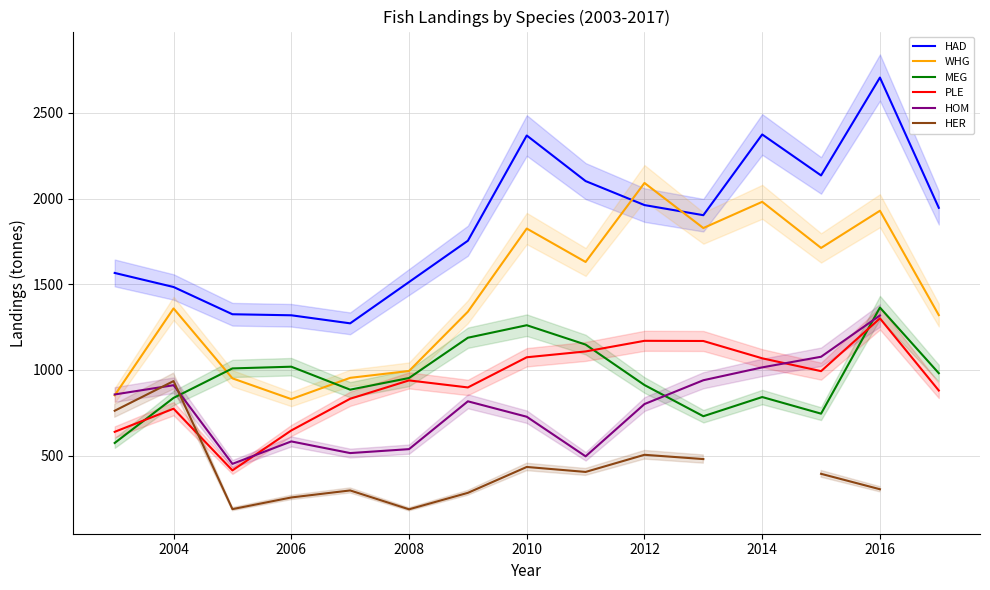

Is this an area chart (filled region under the line)?

No